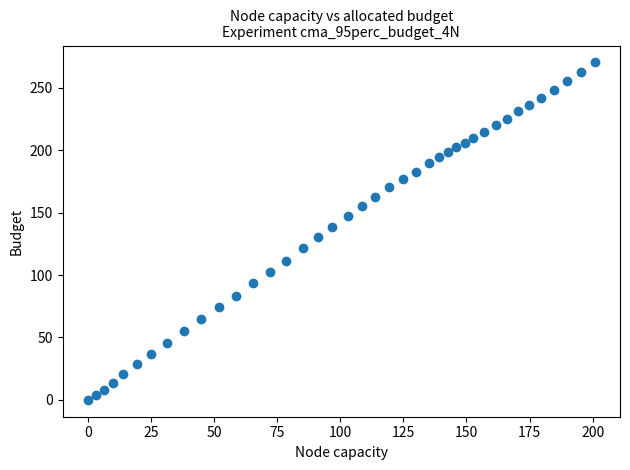

What is the range of X values (max minus min)?

200.8